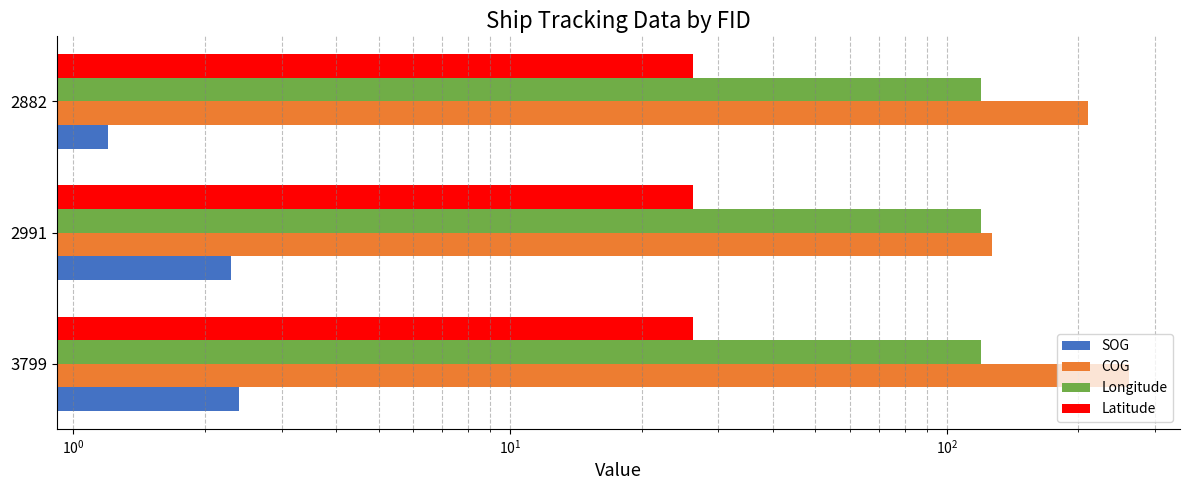

True or false: SOG has a value of 0.5 at 2882.

False